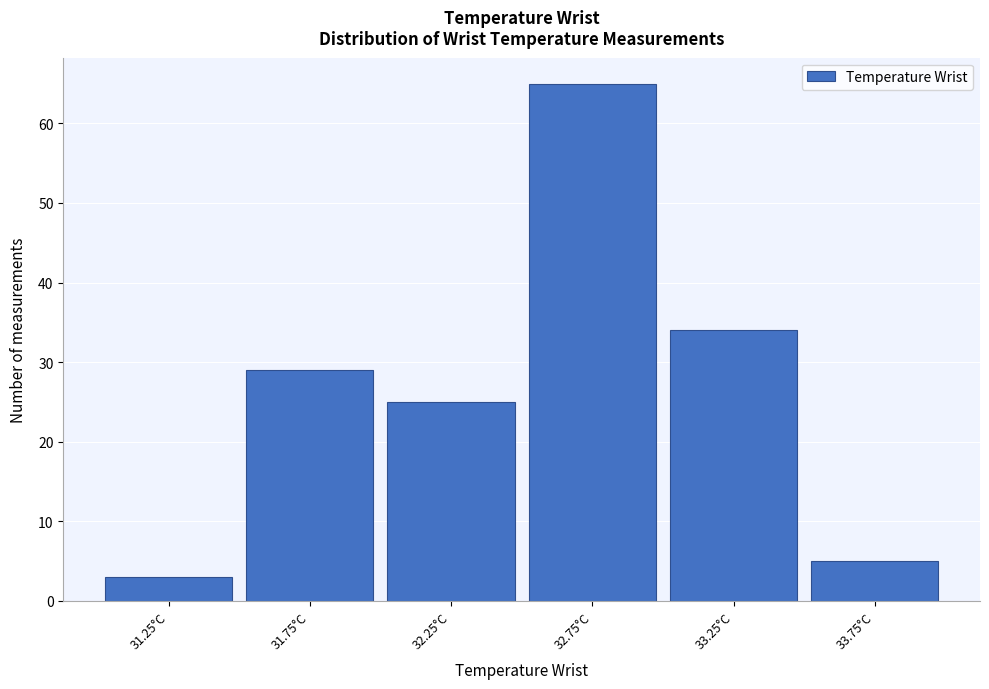

Reading right to left, transcribe all the data shown in this chart.

33.75°C=5	33.25°C=34	32.75°C=65	32.25°C=25	31.75°C=29	31.25°C=3